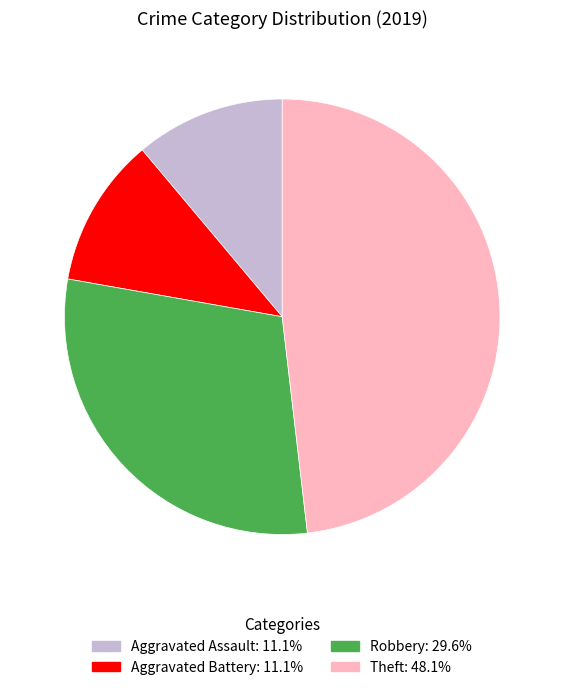

Does Theft account for over 50% of the chart?

No